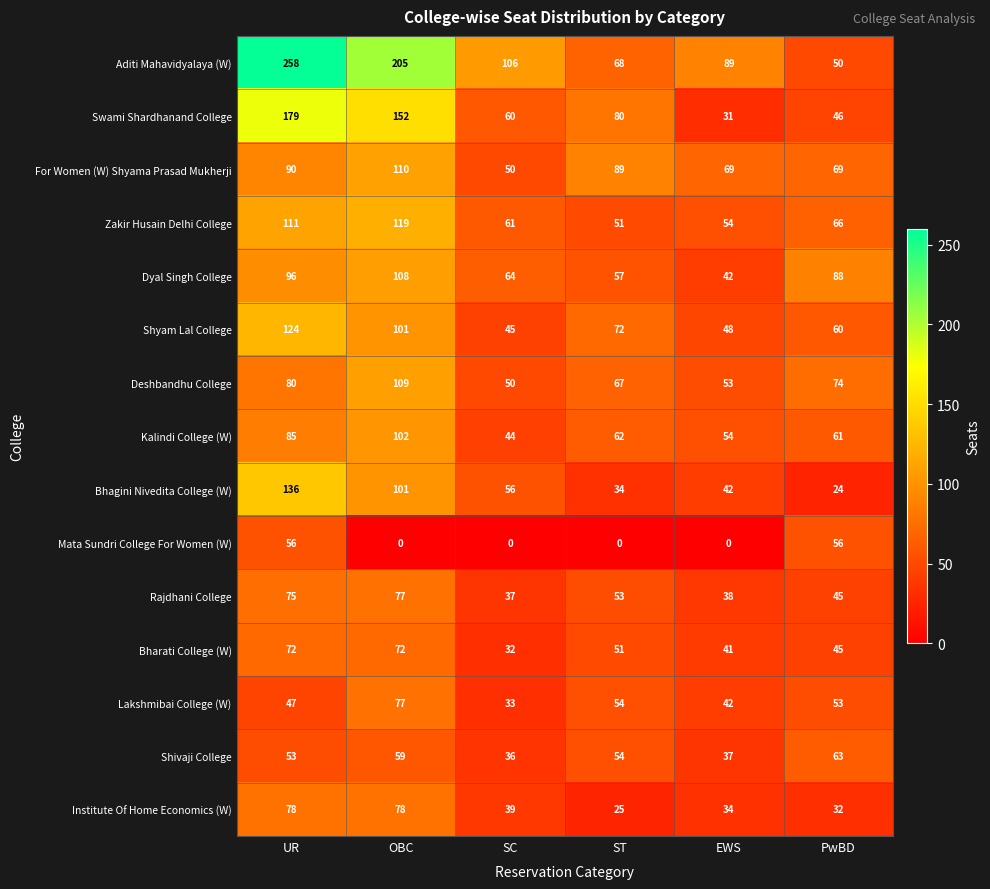

What is the average value of the Aditi Mahavidyalaya (W) series?

129